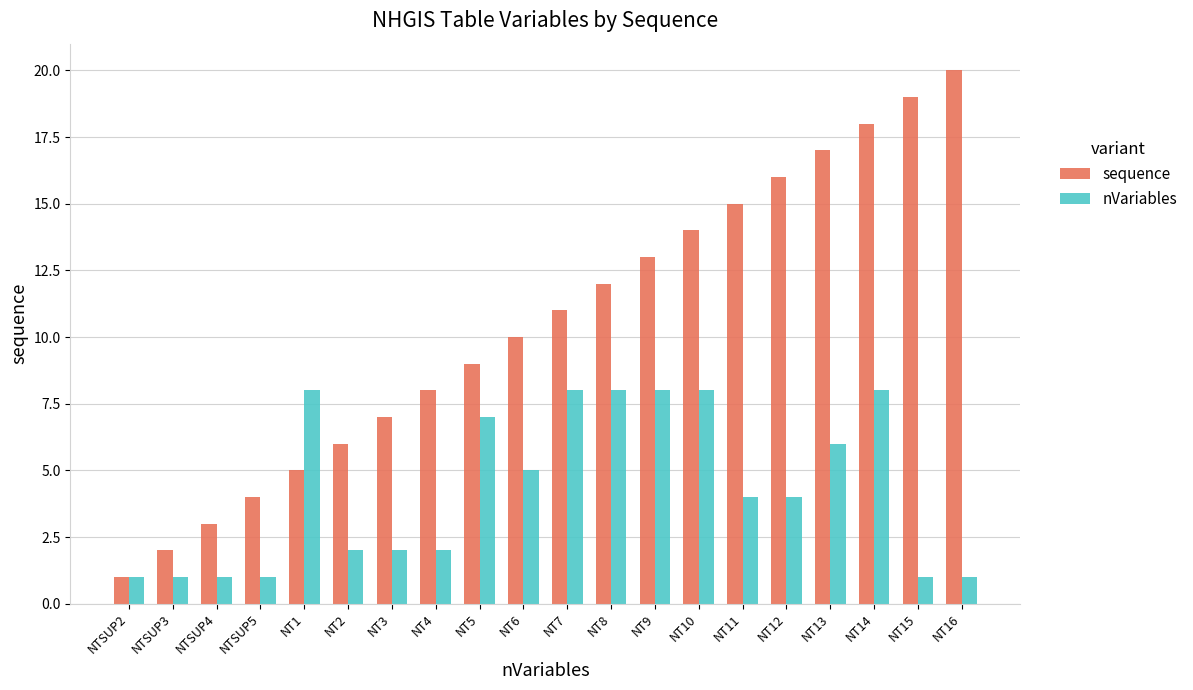

Is the value of sequence at NTSUP2 greater than the value of nVariables at NT8?

No